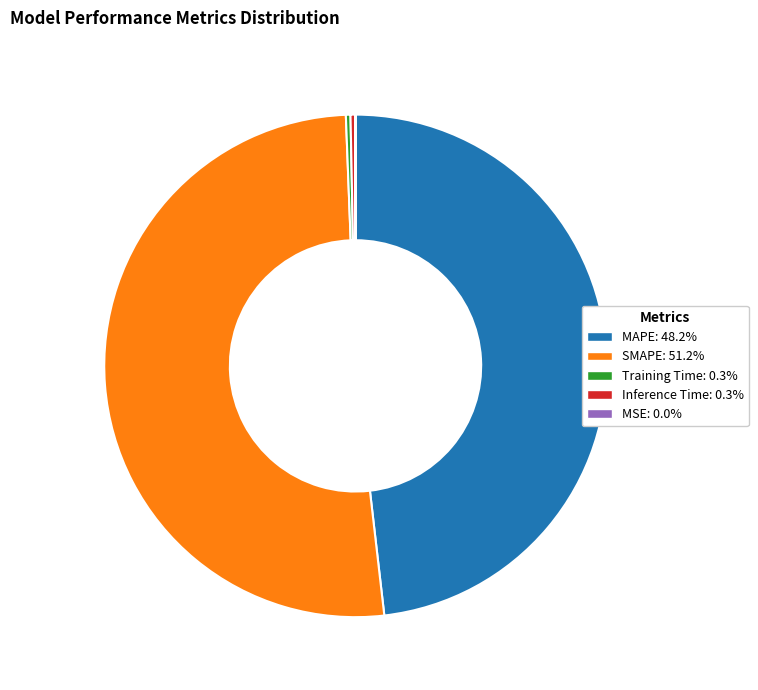

Combined, do MAPE: 48.2% and Inference Time: 0.3% account for over 50%?

No